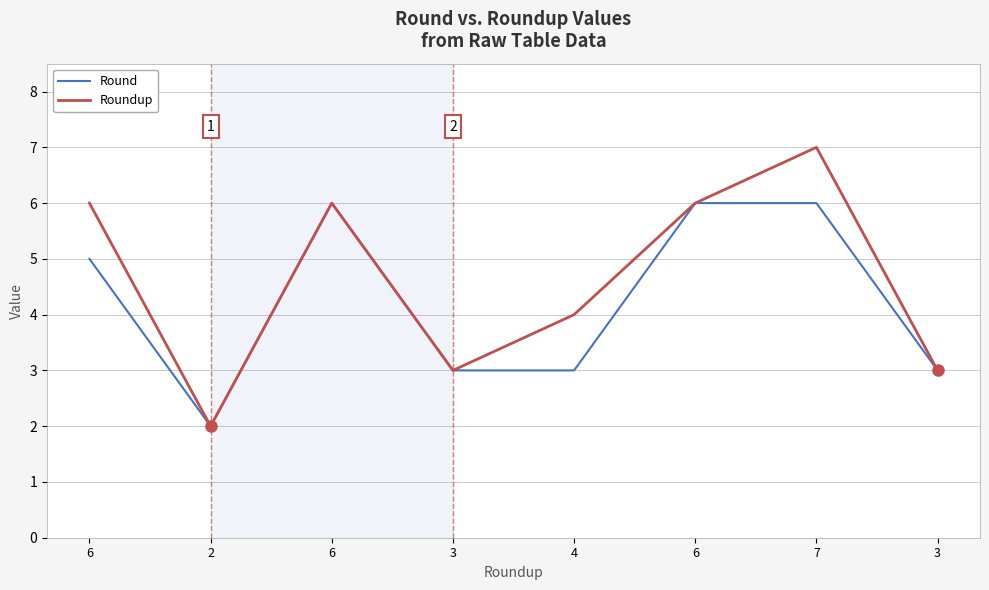

The Round series shows 1 at 3. True or false?

False